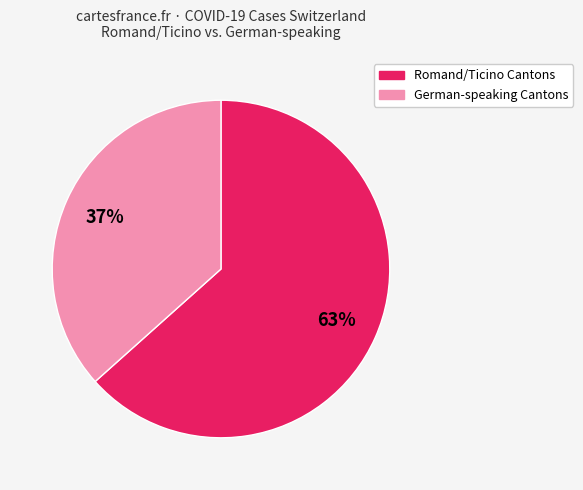

Does any single category account for the majority?

Yes